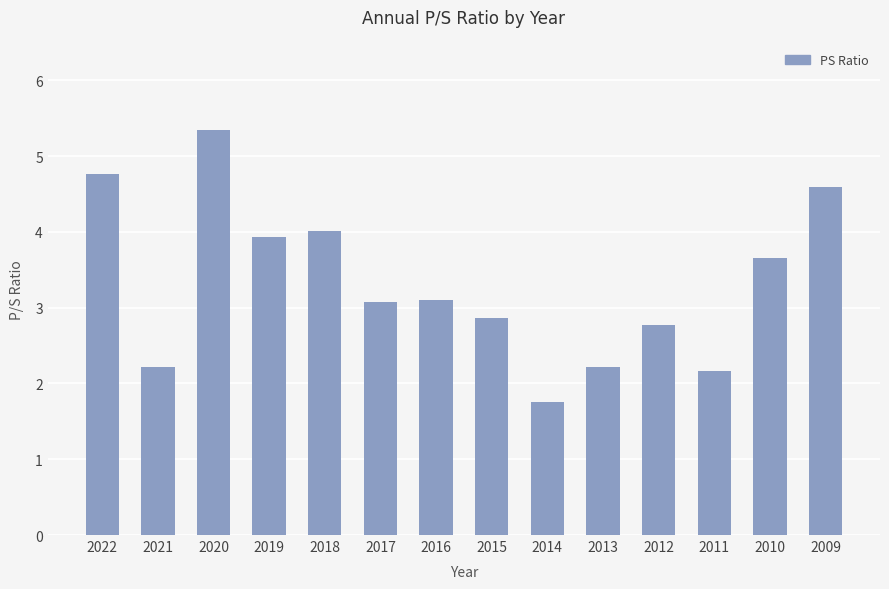

Which category has the highest value across all series?

2020